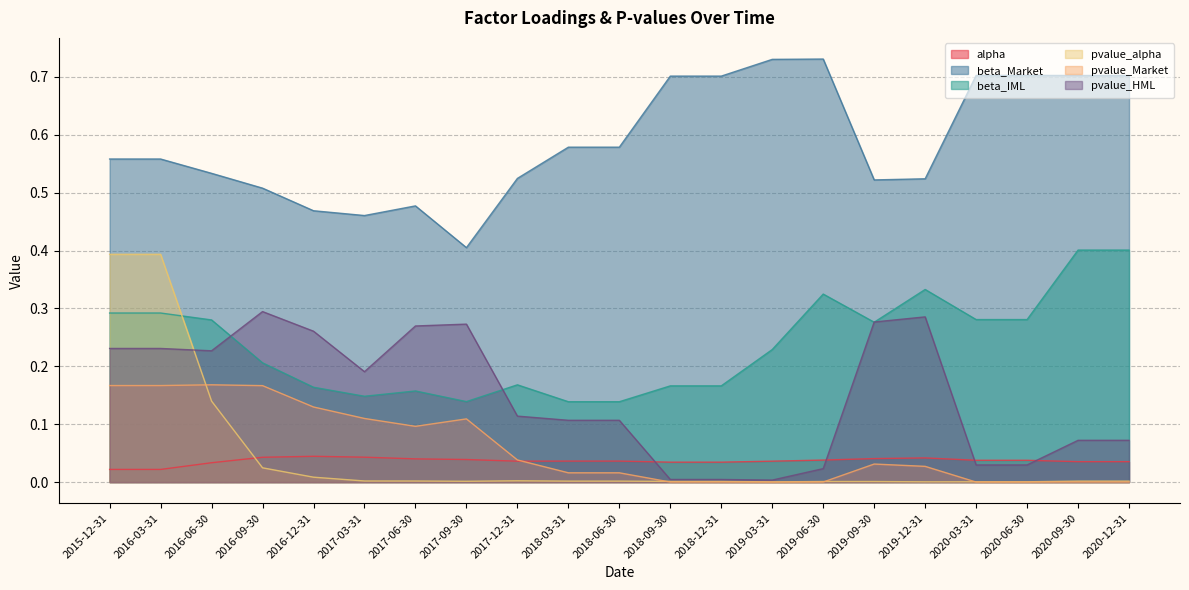

Which has a higher value, 2016-03-31 or 2017-12-31?

2017-12-31